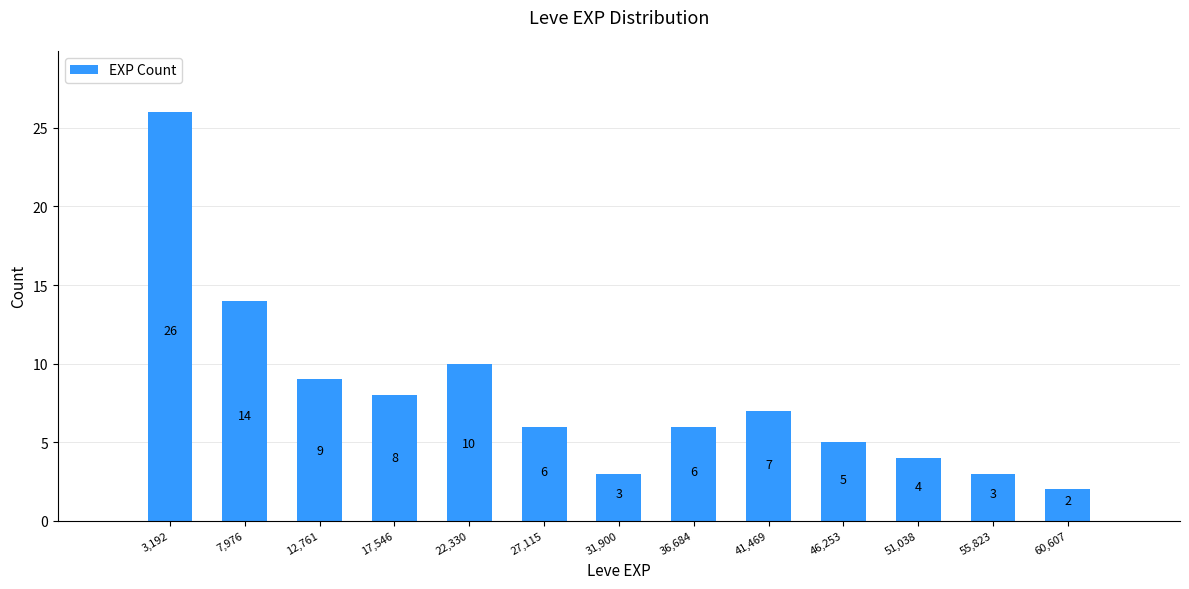

Reading left to right, list every bar in this chart as the range it spans on the x-axis followed by its height. The bar edges are not printed on the chart, so give them approximately, as read against the axis.

1000 to 5500: 26
5500 to 10500: 14
10500 to 15000: 9
15000 to 20000: 8
20000 to 24500: 10
24500 to 29500: 6
29500 to 34500: 3
34500 to 39000: 6
39000 to 44000: 7
44000 to 48500: 5
48500 to 53500: 4
53500 to 58000: 3
58000 to 63000: 2